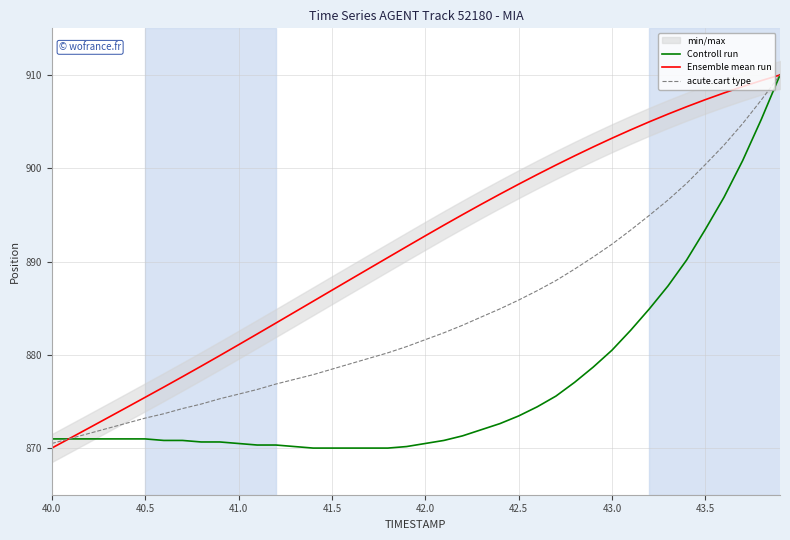

Reading left to right, extract all data points from this chart.

Controll run: 871.0	871.0	871.0	871.0	871.0	871.0	870.8	870.8	870.7	870.7	870.5	870.3	870.3	870.2	870.0	870.0	870.0	870.0	870.0	870.2	870.5	870.8	871.3	872.0	872.6	873.4	874.4	875.6	877.0	878.7	880.5	882.6	884.9	887.4	890.2	893.4	896.9	900.8	905.2	910.0
Ensemble mean run: 870.0	871.1	872.2	873.3	874.3	875.4	876.5	877.7	878.8	879.9	881.1	882.2	883.4	884.6	885.7	886.9	888.1	889.3	890.4	891.6	892.8	893.9	895.0	896.1	897.2	898.3	899.3	900.3	901.3	902.3	903.2	904.1	905.0	905.8	906.6	907.4	908.1	908.8	909.4	910.0
acute.cart type: 870.5	871.0	871.6	872.1	872.7	873.2	873.7	874.2	874.7	875.3	875.8	876.3	876.9	877.4	877.9	878.5	879.0	879.6	880.2	880.9	881.6	882.4	883.2	884.1	884.9	885.9	886.9	888.0	889.2	890.5	891.9	893.4	894.9	896.6	898.4	900.4	902.5	904.8	907.3	910.0